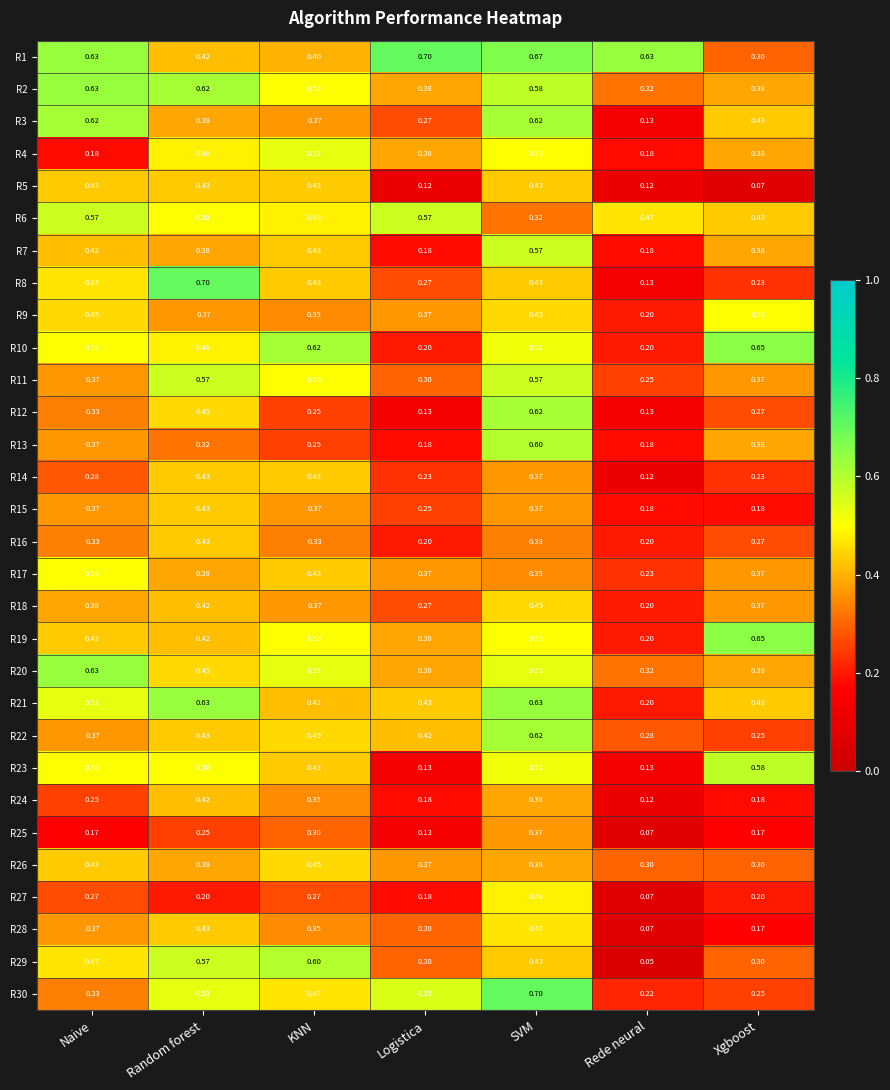

Where is R18 nearest to the value 0?

Rede neural